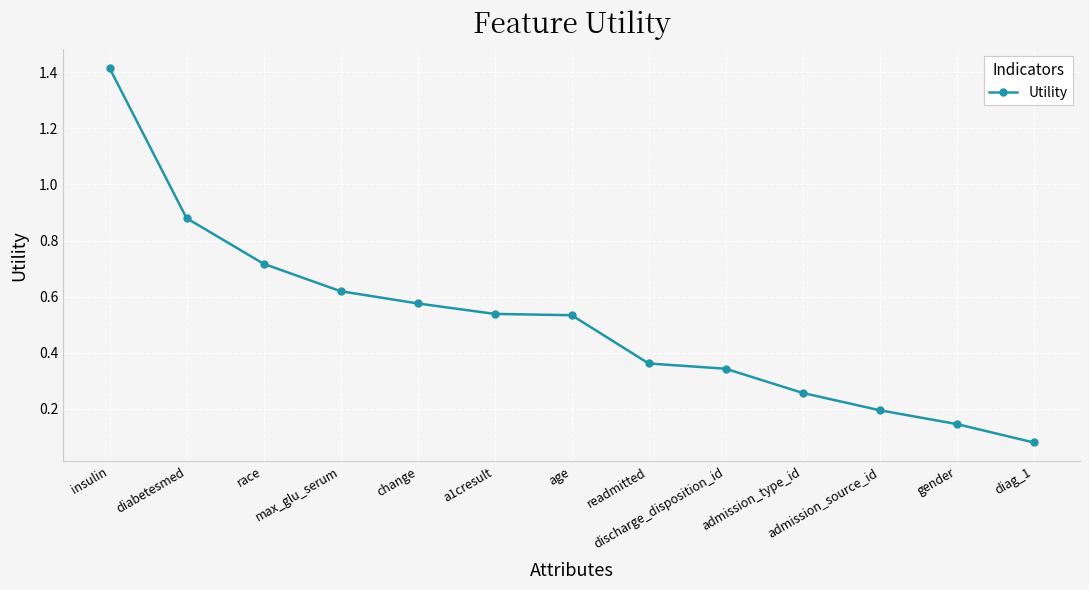

What is the value of the 1st point from the left?

1.4